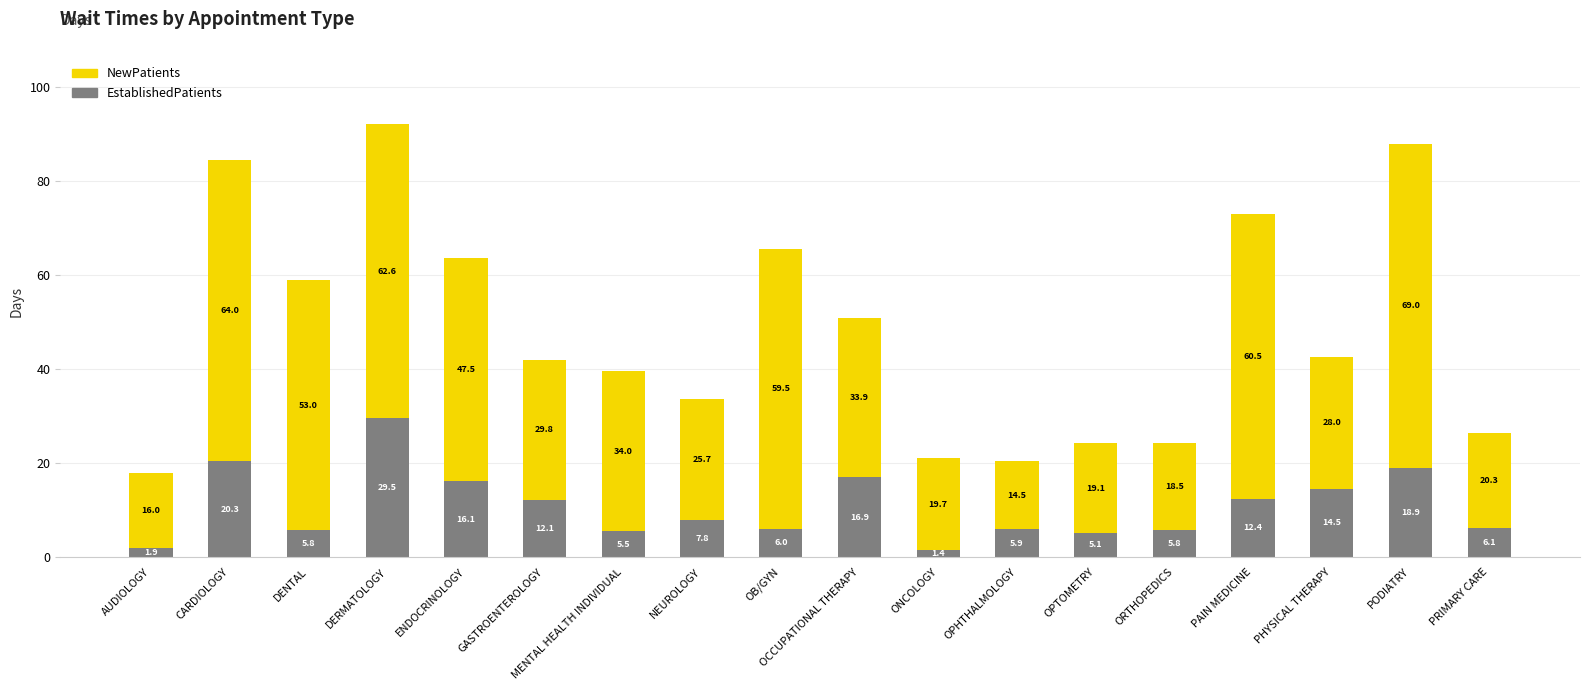

What is the total value across all series at PHYSICAL THERAPY?

42.5